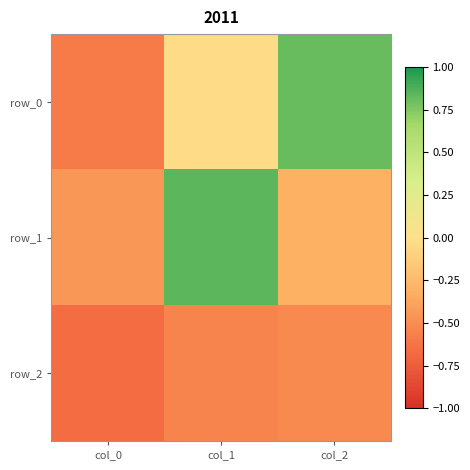

What value does the row_2 series have at col_0?

-0.7